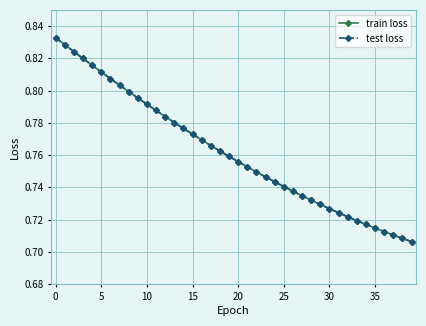

Where is test loss nearest to the value 0?

39